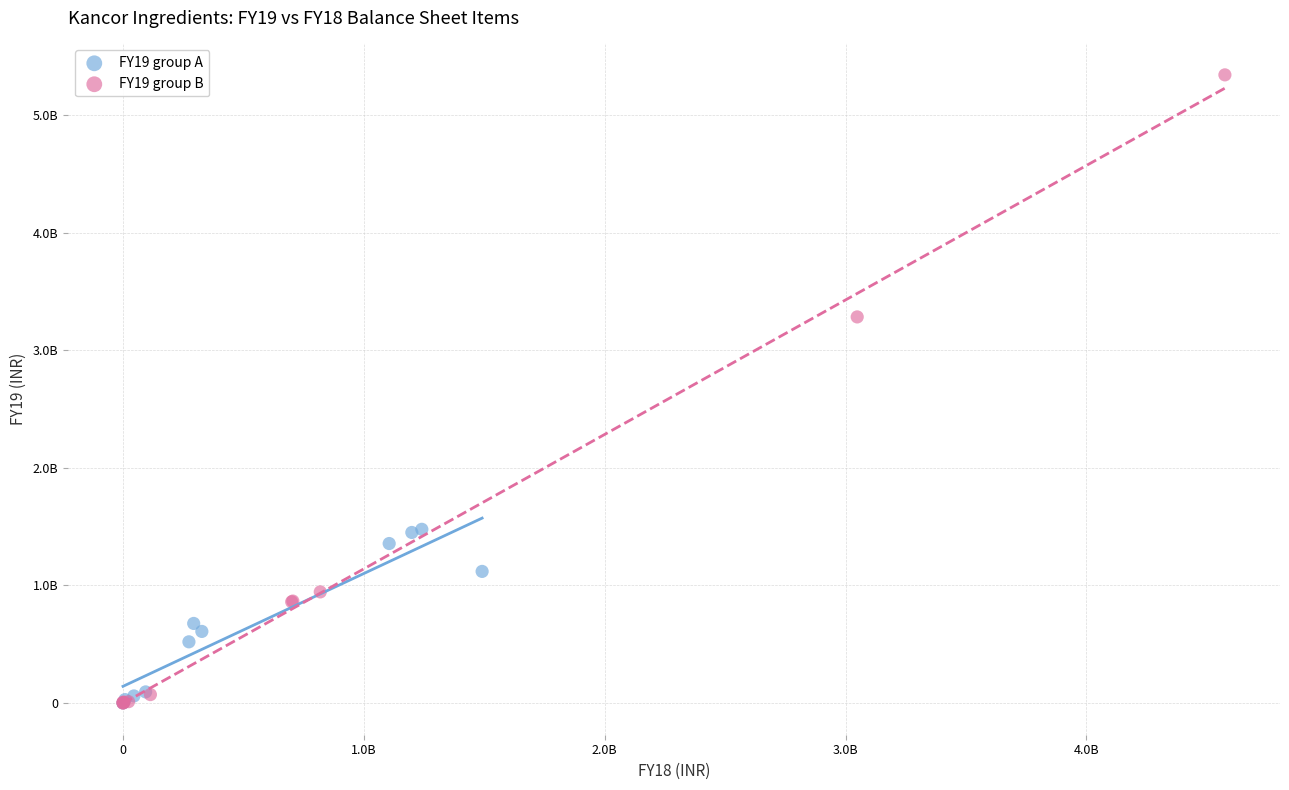

What are all the series names shown in the legend?

FY19 group A, FY19 group B